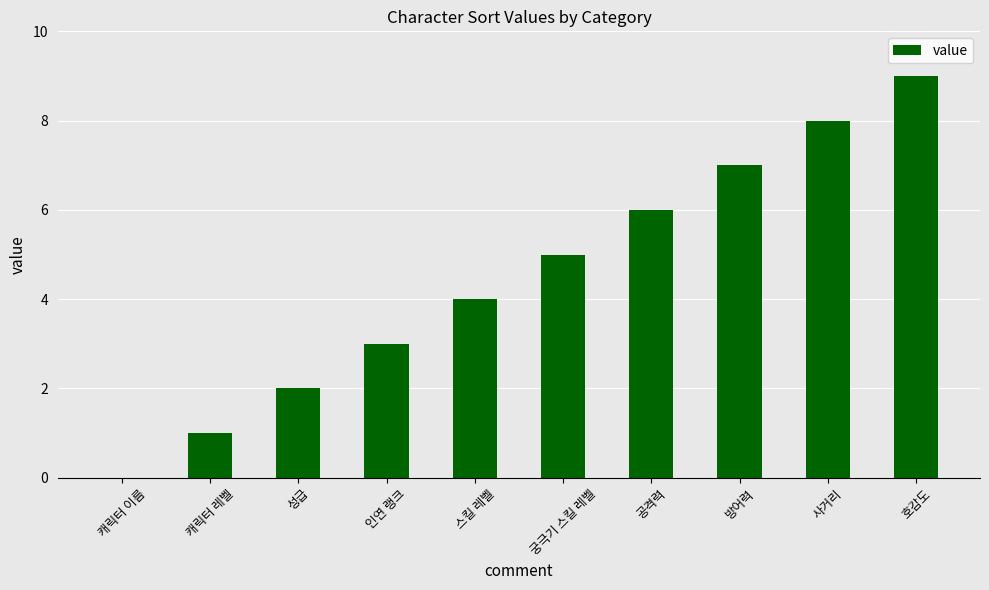

What is the greatest value displayed?

9